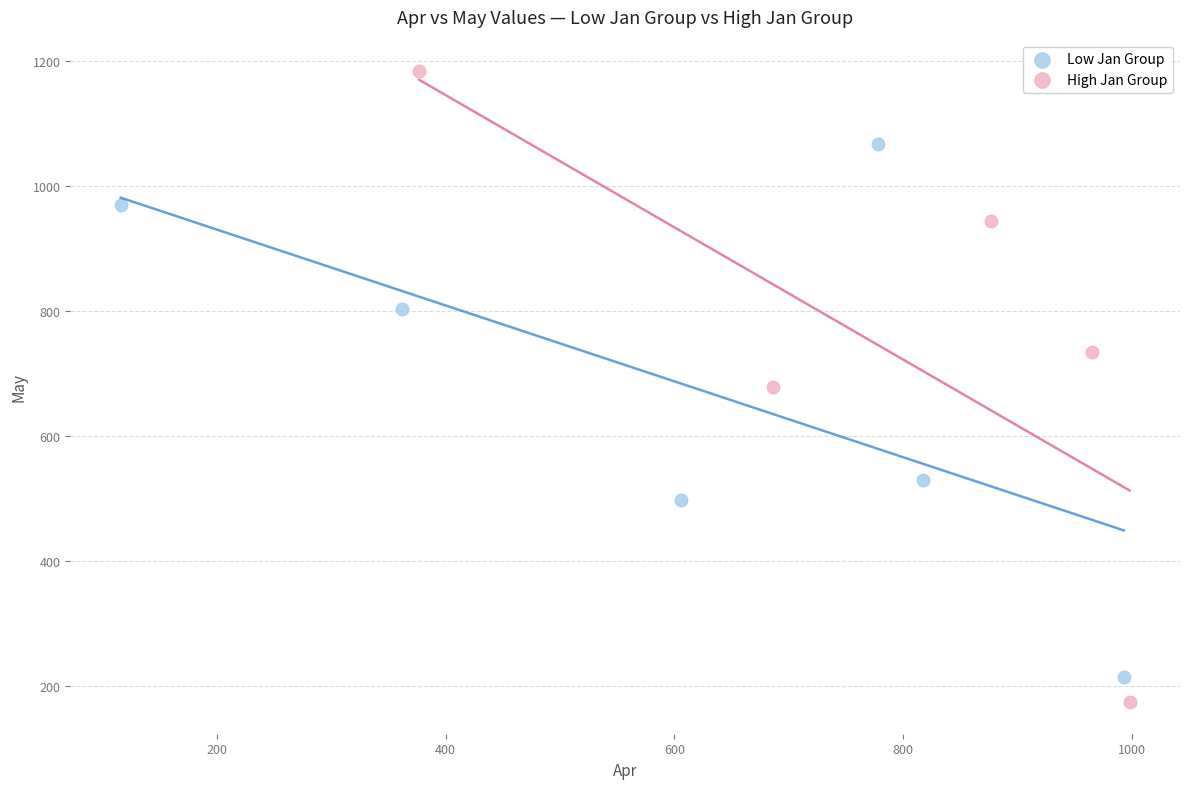

Which series contains the highest Y value?

High Jan Group